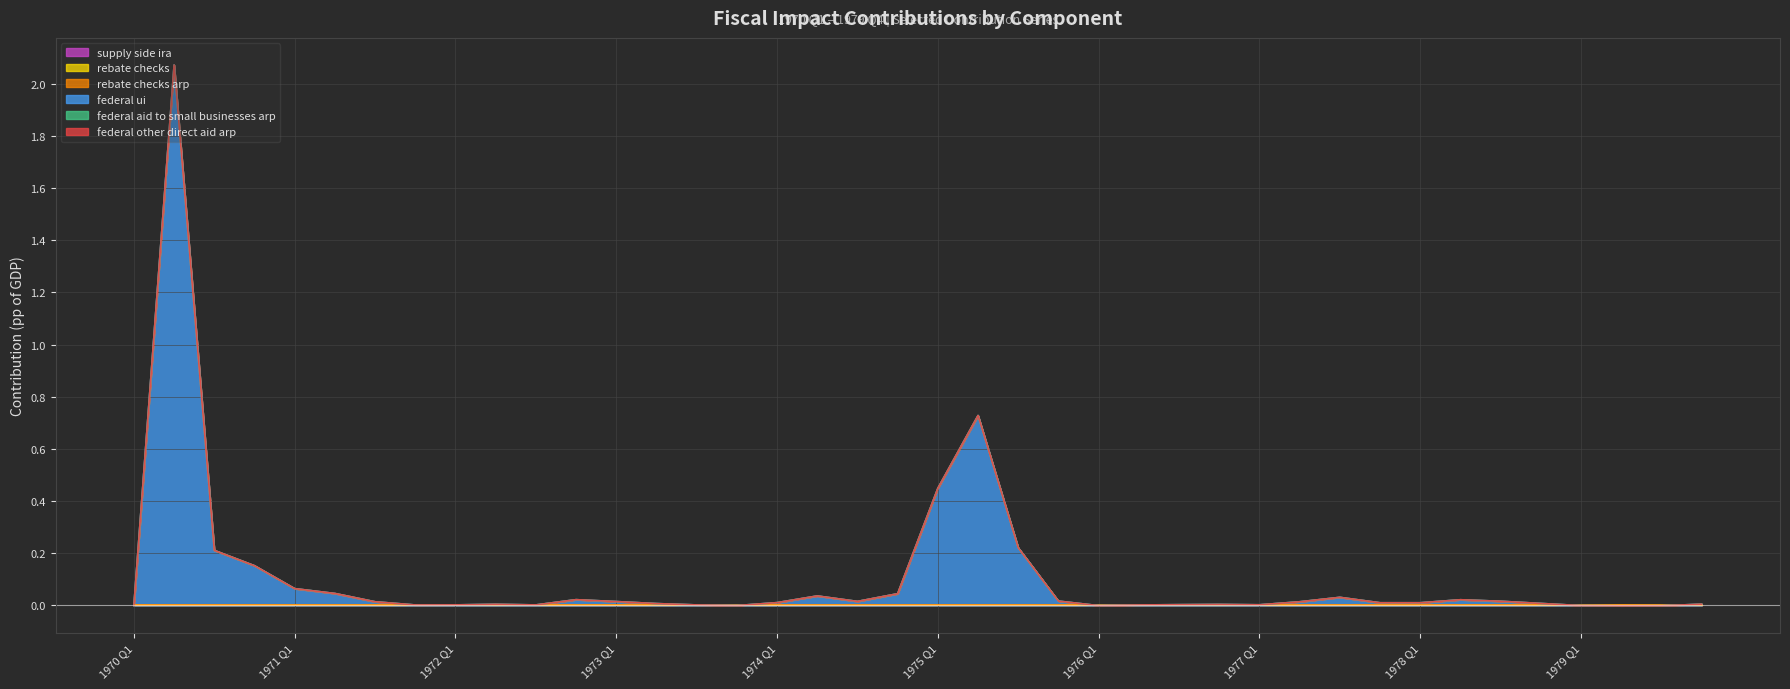

How many lines are shown in the chart?

6